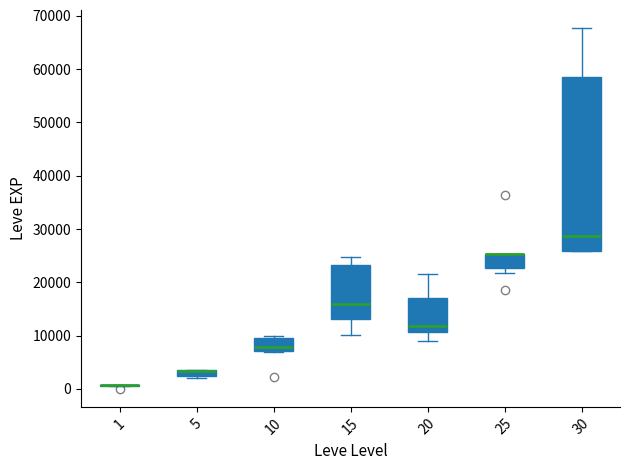

Where is the lower edge of the box at x = 10 on the y-axis? The values are not printed on the chart, so give them approximately, as read against the axis.

7000